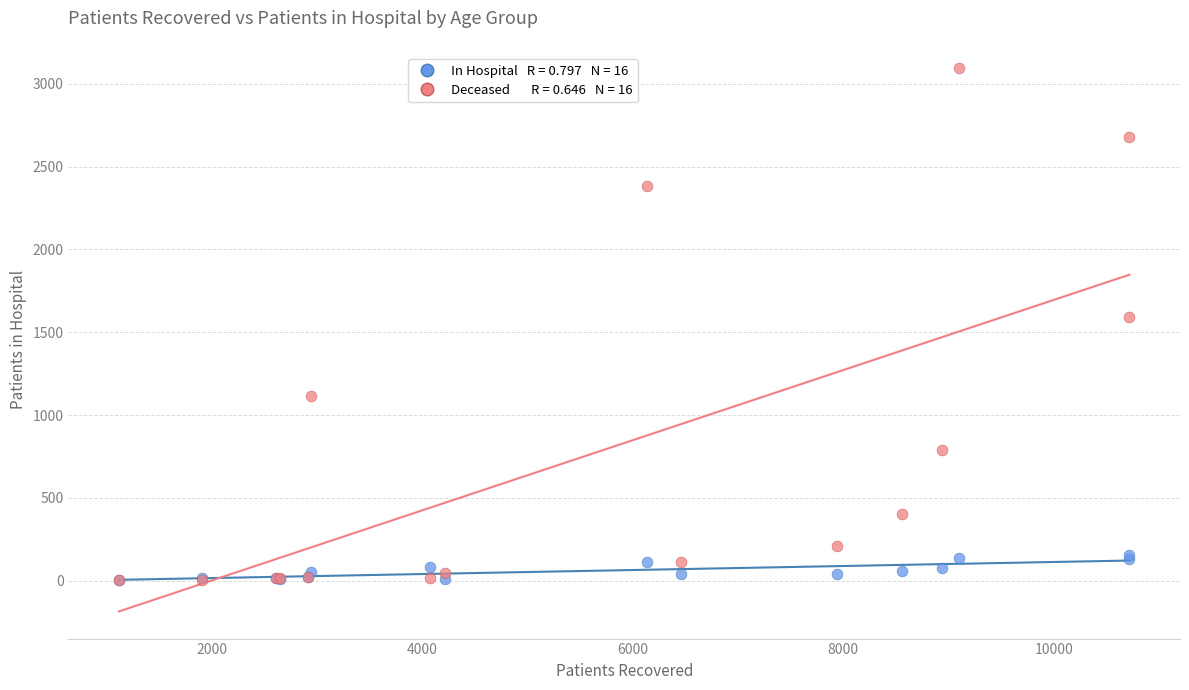

Across all series, what Y value is closest to 1550?

1592